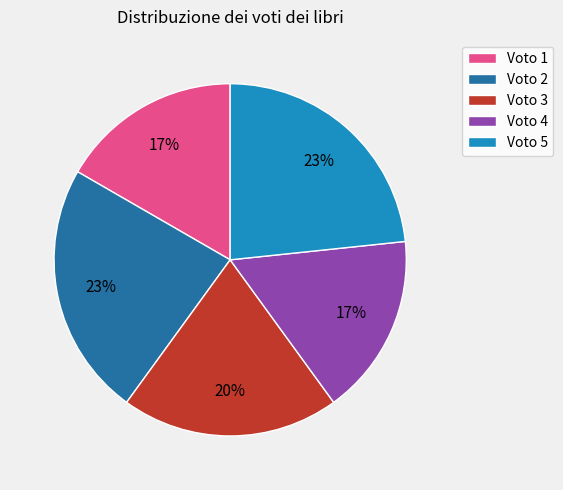

How many segments does this pie chart have?

5